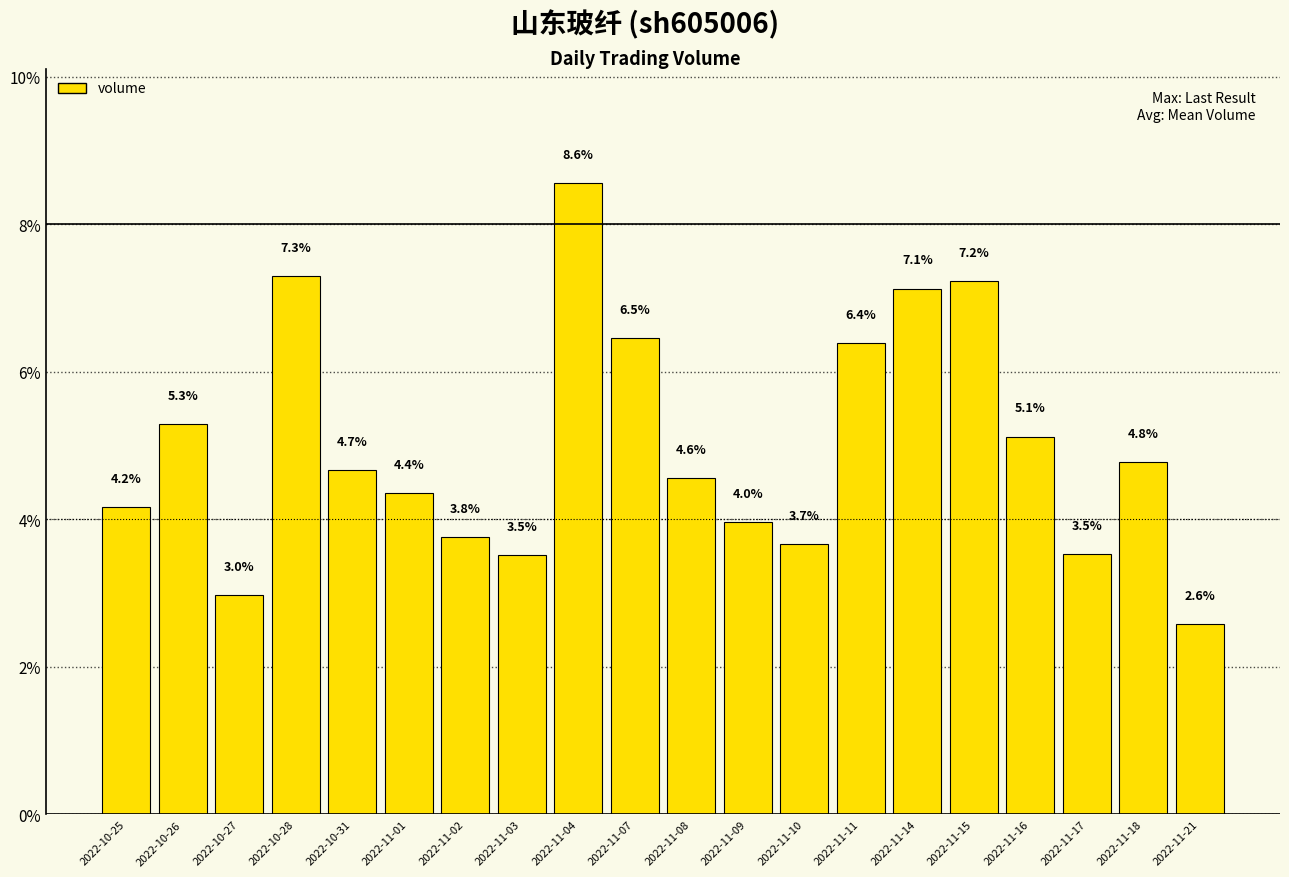

How many values exceed 4?

13